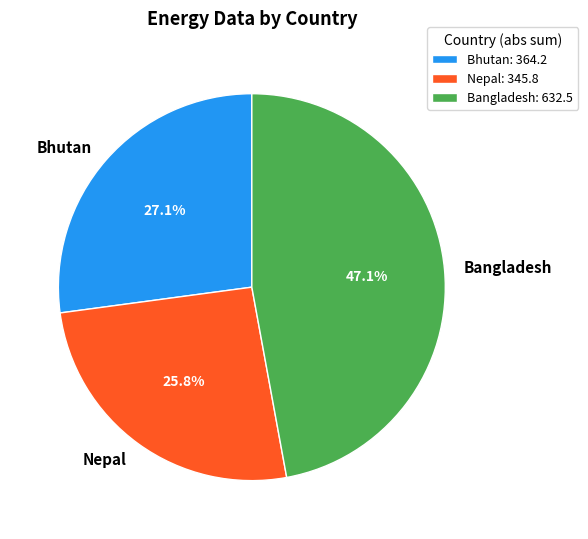

What portion of the pie excludes Bhutan?

72.9%